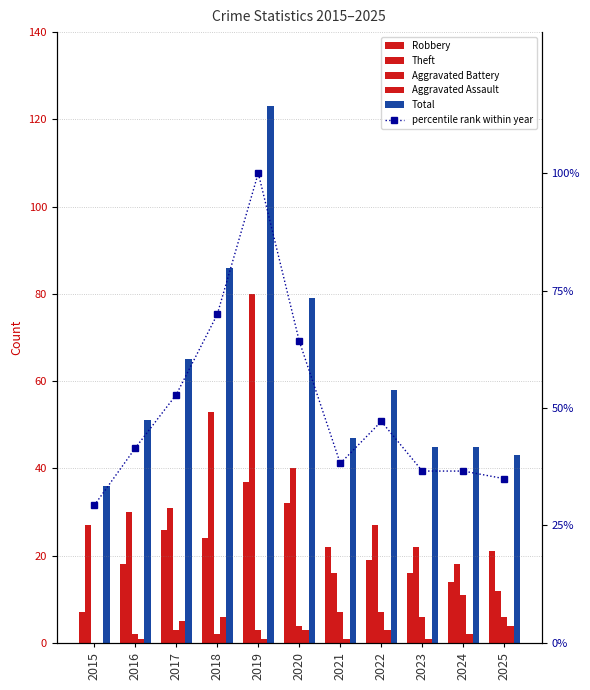

Which has a higher value, 2021 or 2020?

2020